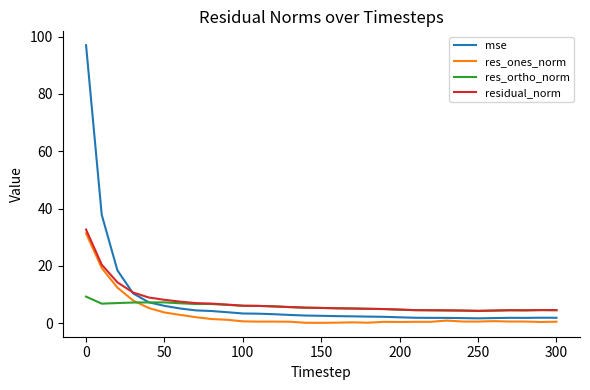

What is the maximum value for mse?

97.0